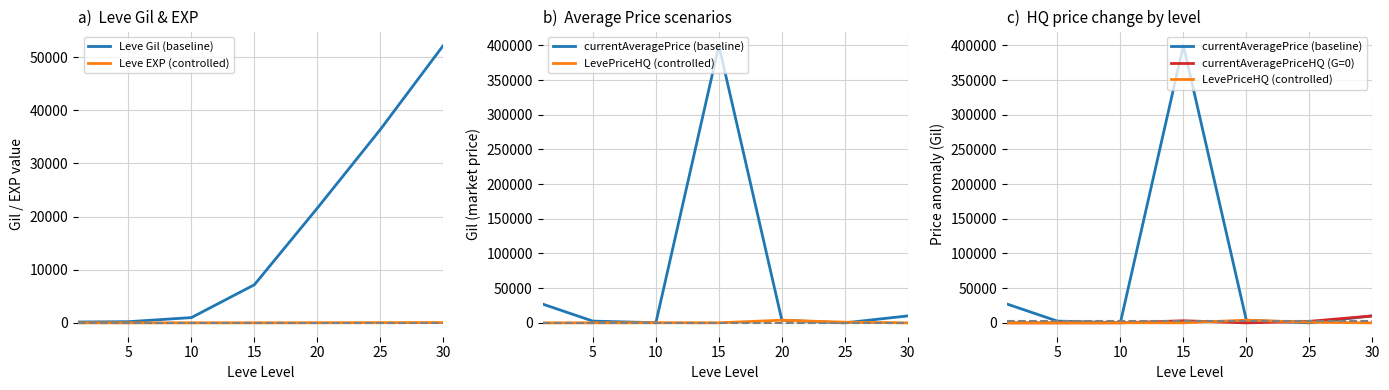

At 25, list the series in order from largest to smallest.

Leve Gil (baseline), currentAveragePriceHQ (G=0), LevePriceHQ (controlled), Leve EXP (controlled), currentAveragePrice (baseline)